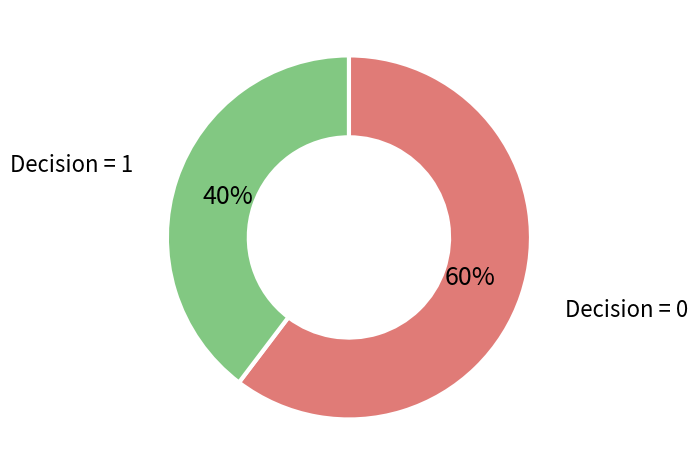

Is there any slice that represents more than half of the pie?

Yes